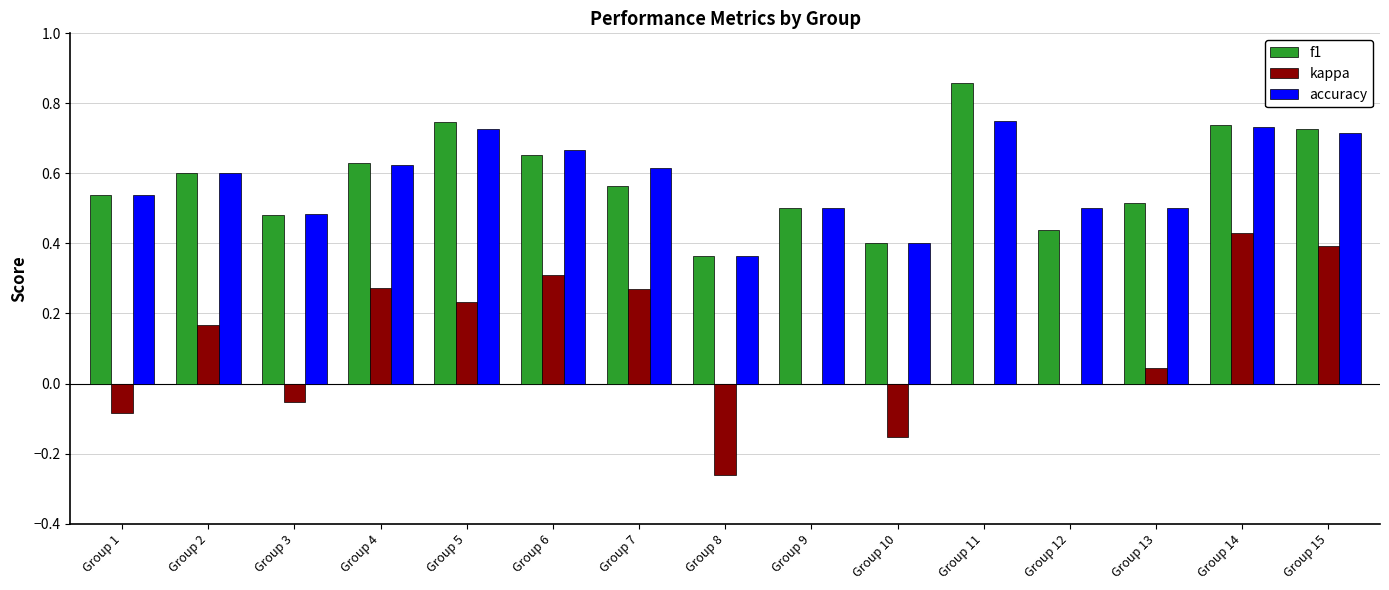

What are all the series names shown in the legend?

f1, kappa, accuracy